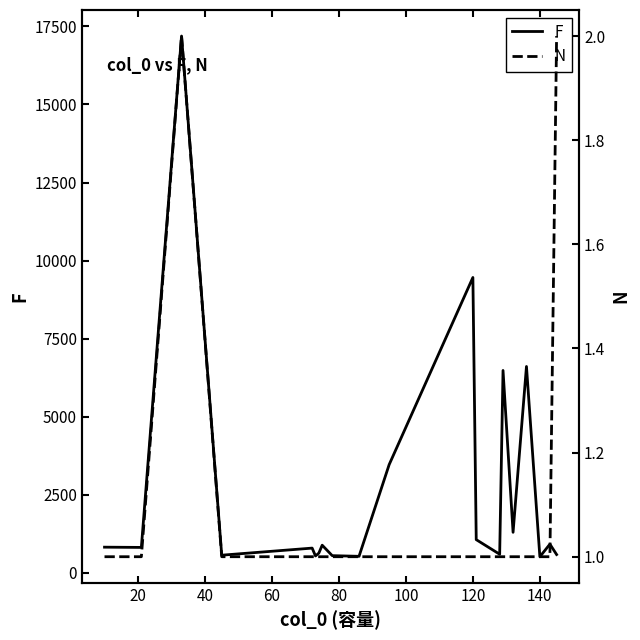

True or false: N and F intersect in this chart.

False